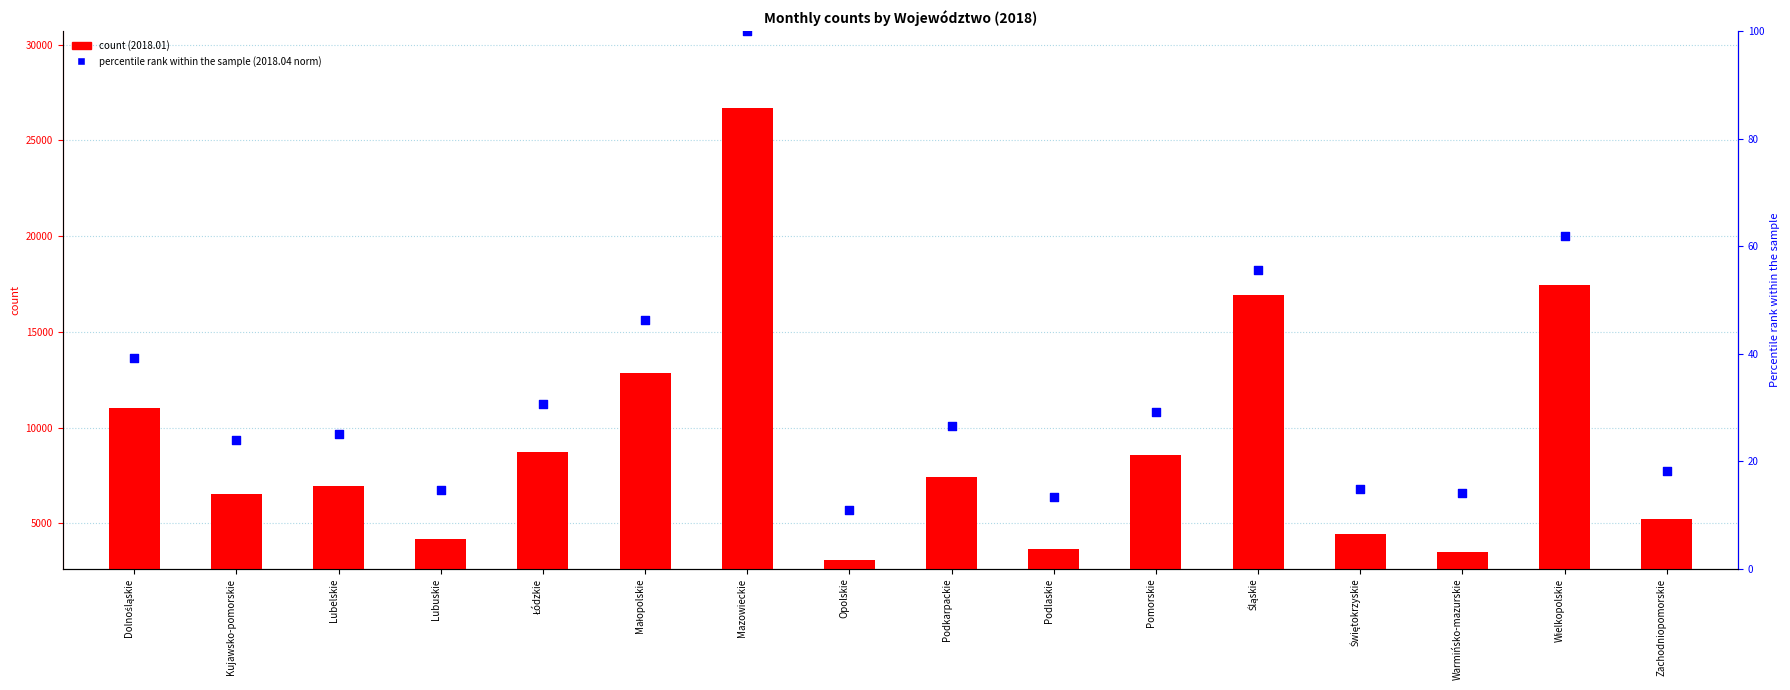

Between Kujawsko-pomorskie and Małopolskie, which is larger?

Małopolskie